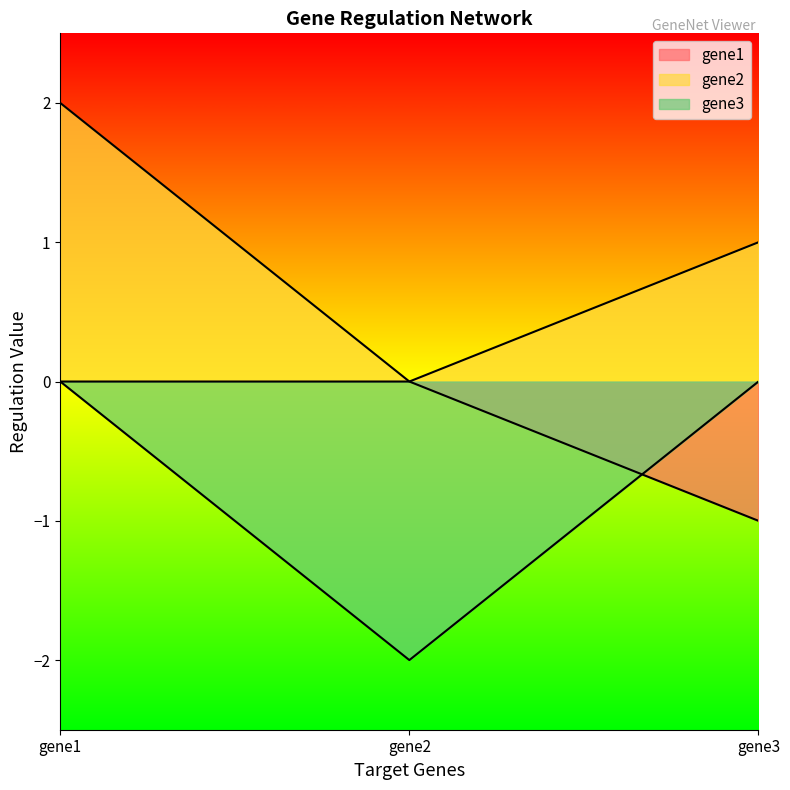

List the series in order of their overall mean, highest first.

gene2, gene1, gene3